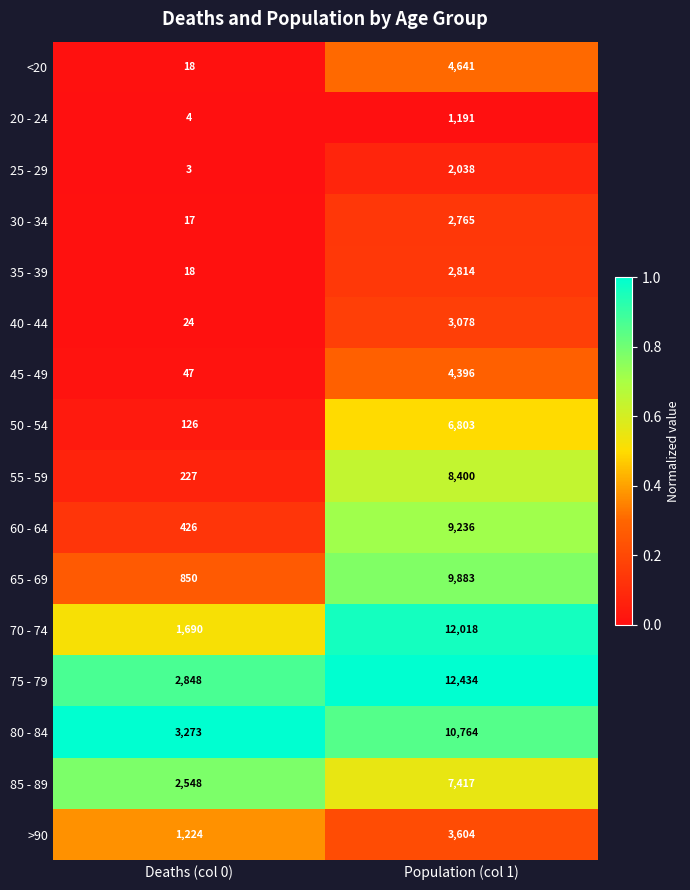

Is it true that 70 - 74 equals 12018 at Population (col 1)?

True